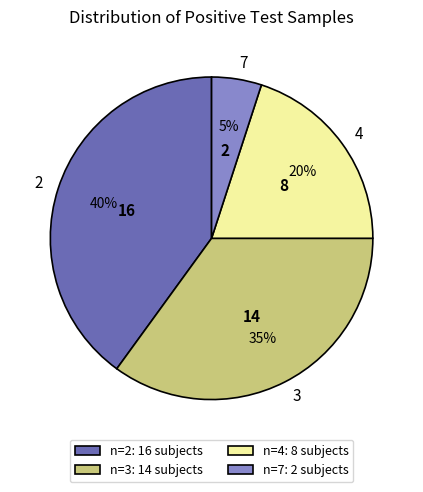

Is there any slice that represents more than half of the pie?

No